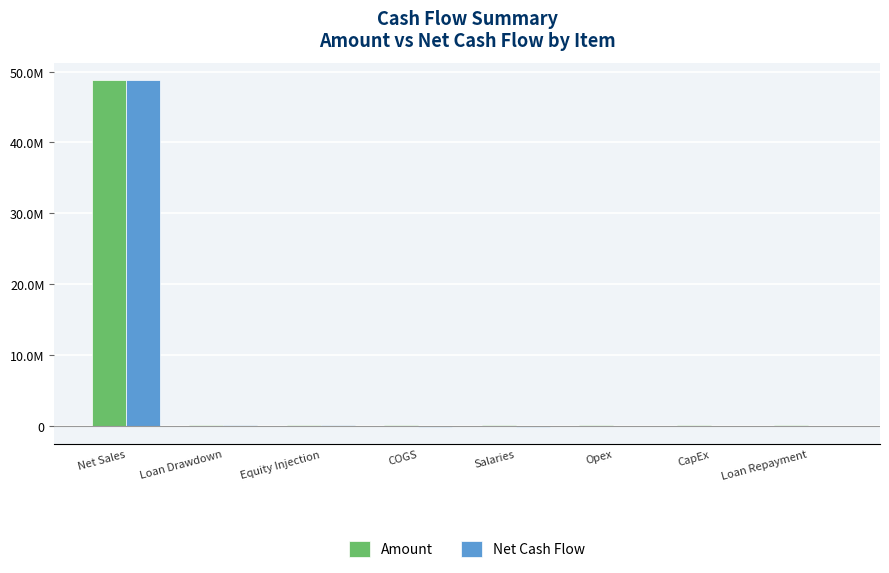

What is the minimum value shown in the chart?

-150000.0